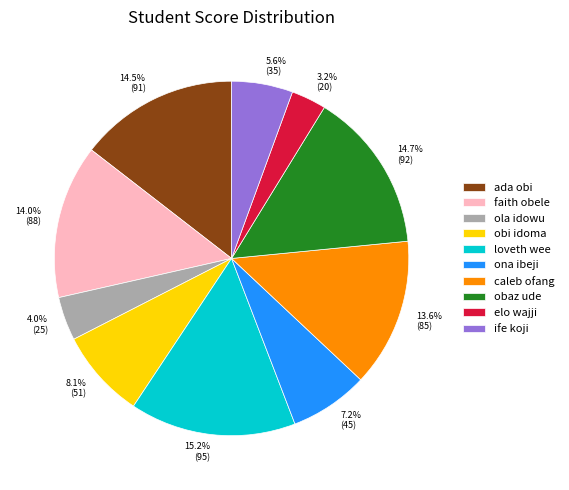

Is there a majority slice in this chart?

No